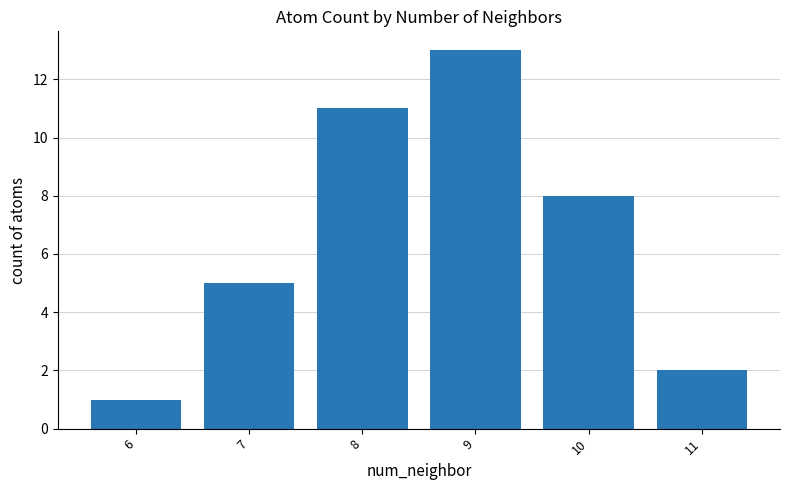

Which label corresponds to the smallest value in the chart?

6